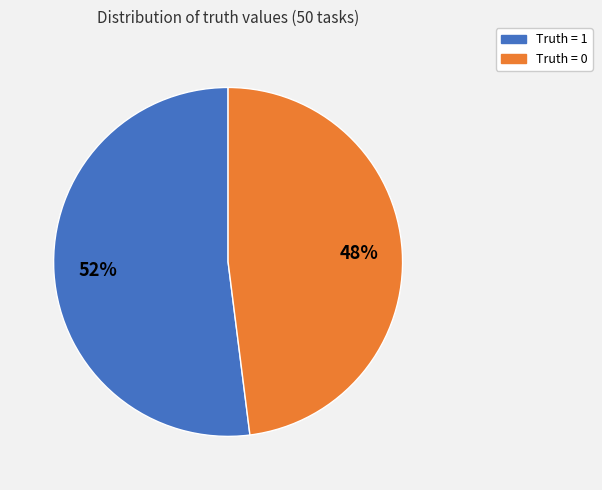

What percentage is the Truth = 1 slice, to the nearest percent?

52%